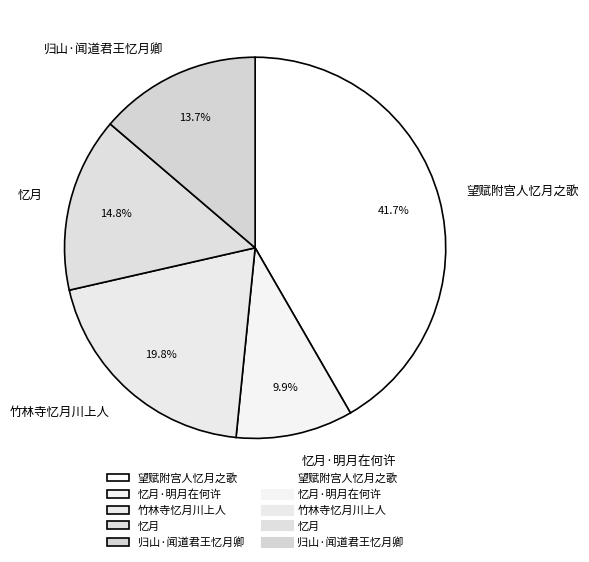

What is the smallest slice in the pie chart?

忆月·明月在何许